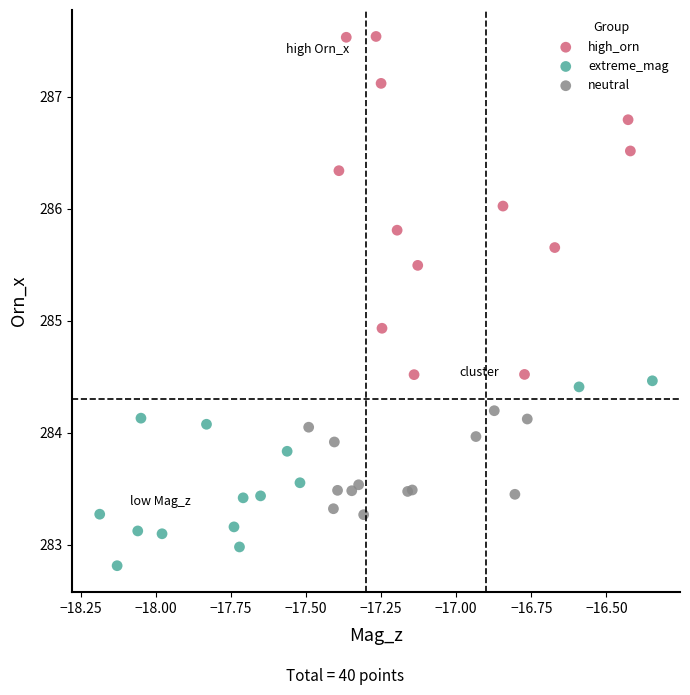

Which series contains the lowest Y value?

extreme_mag